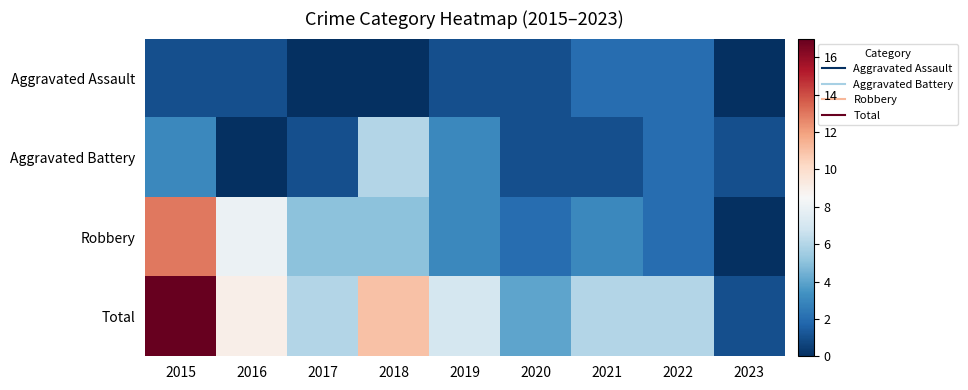

Which series has the largest total across all categories?

Total